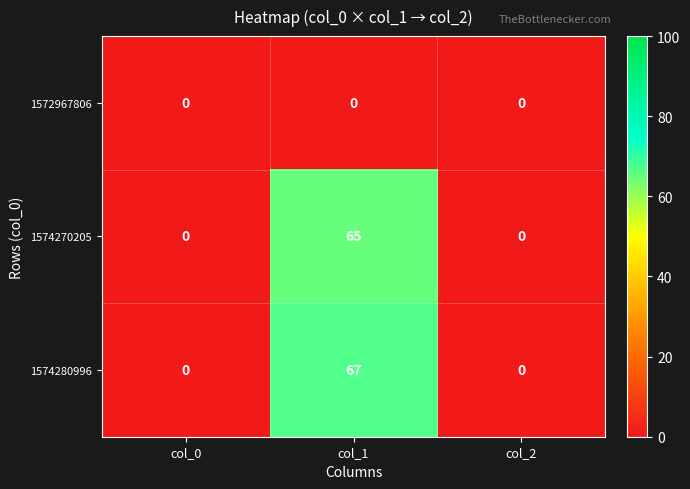

At col_1, list the series in order from smallest to largest.

1572967806, 1574270205, 1574280996